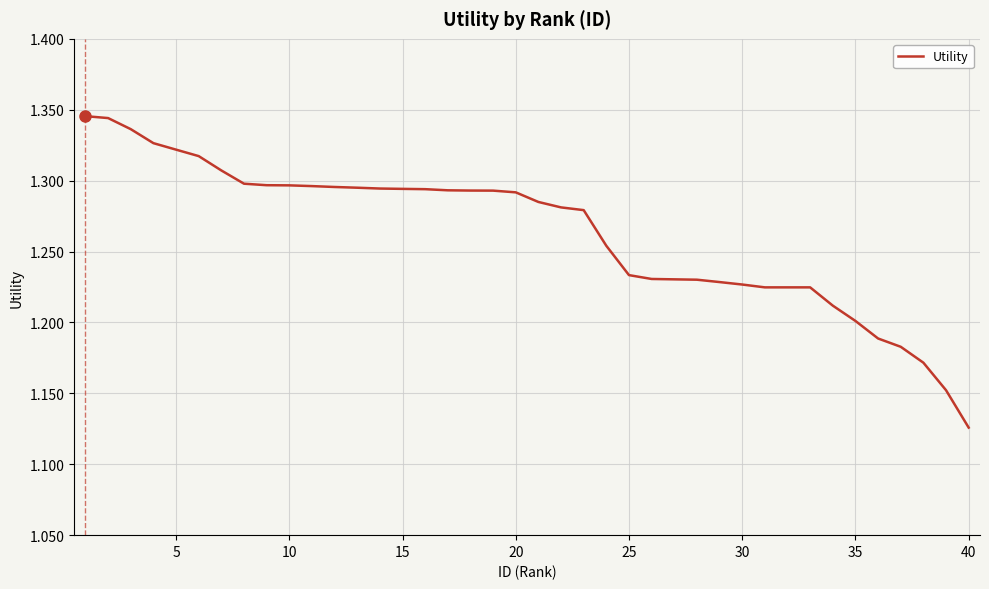

Does the chart have visible grid lines?

Yes